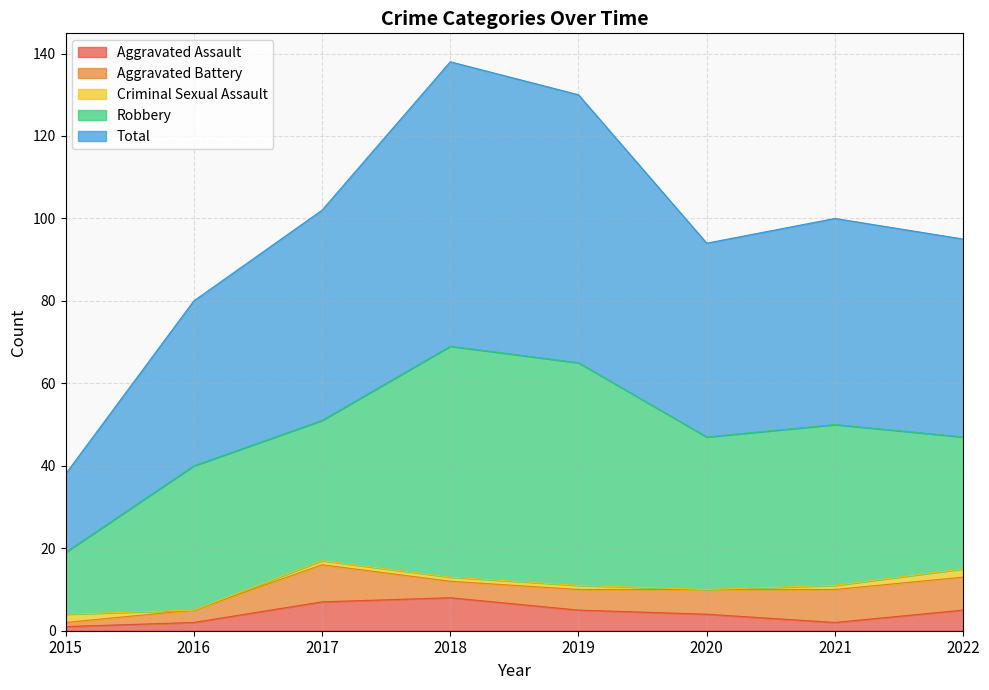

Which series has the largest total across all categories?

Total